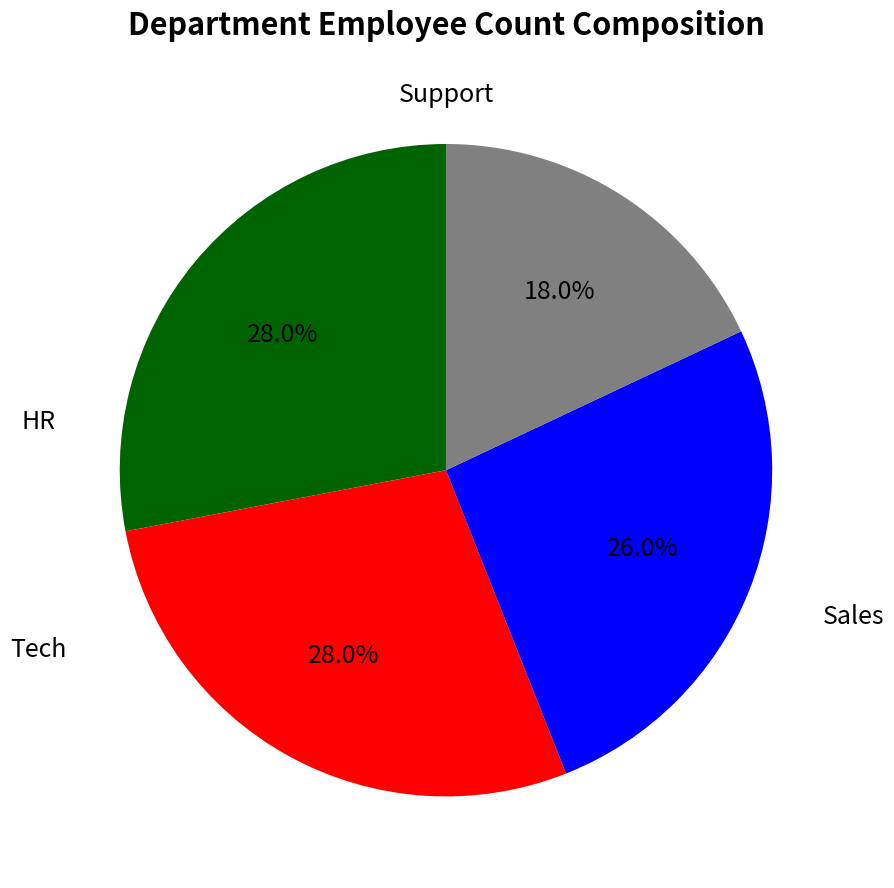

Is there a majority slice in this chart?

No